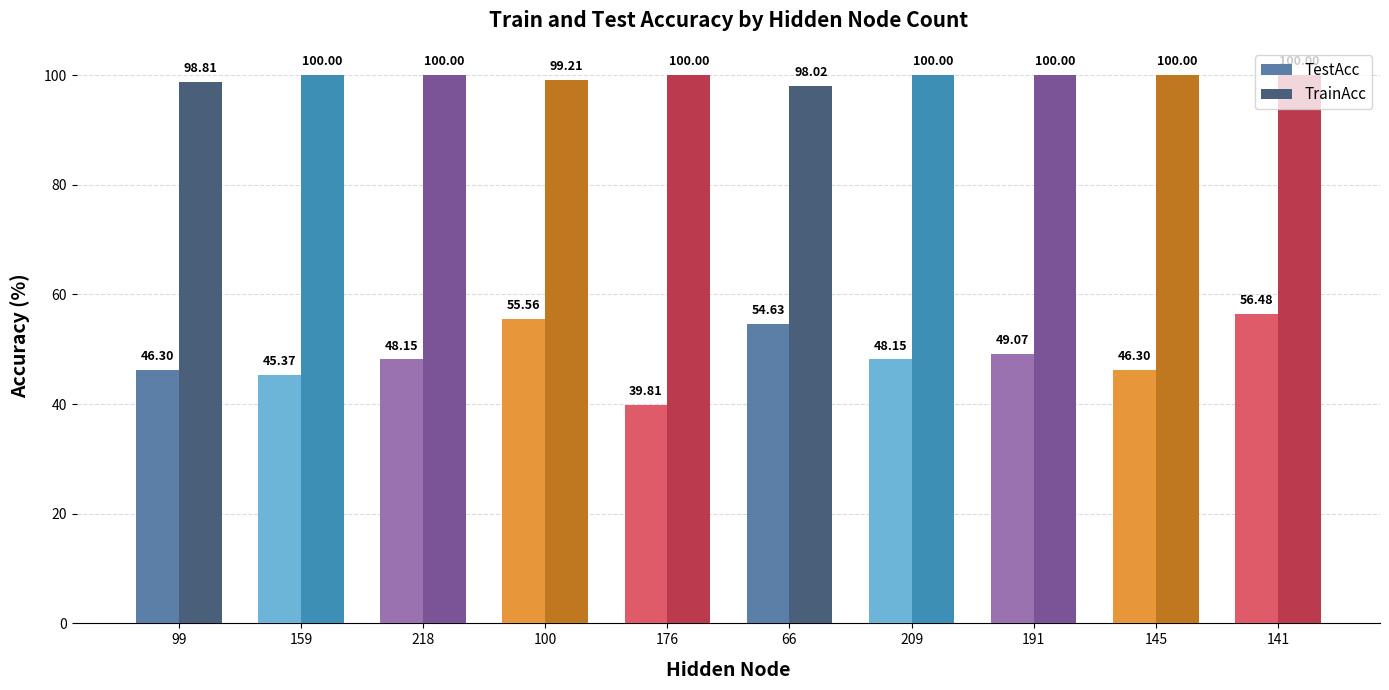

At 209, list the series in order from largest to smallest.

TrainAcc, TestAcc